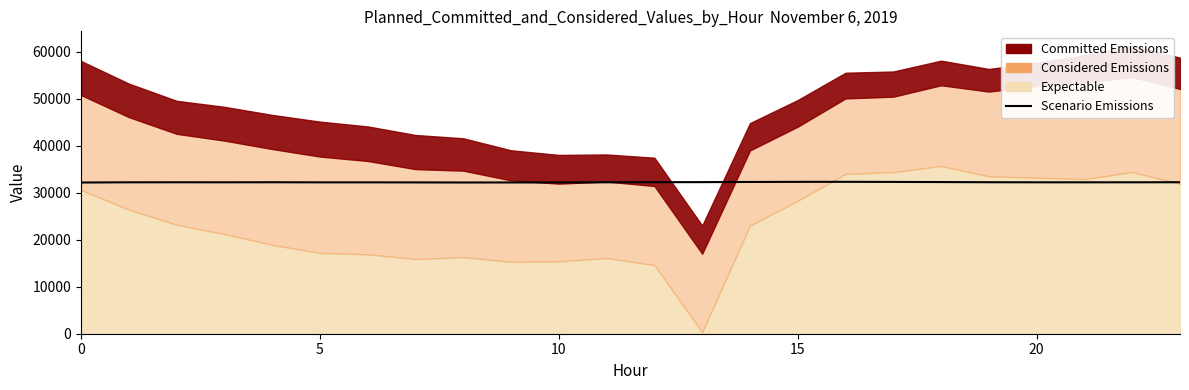

Does the chart display data point markers on the line(s)?

No